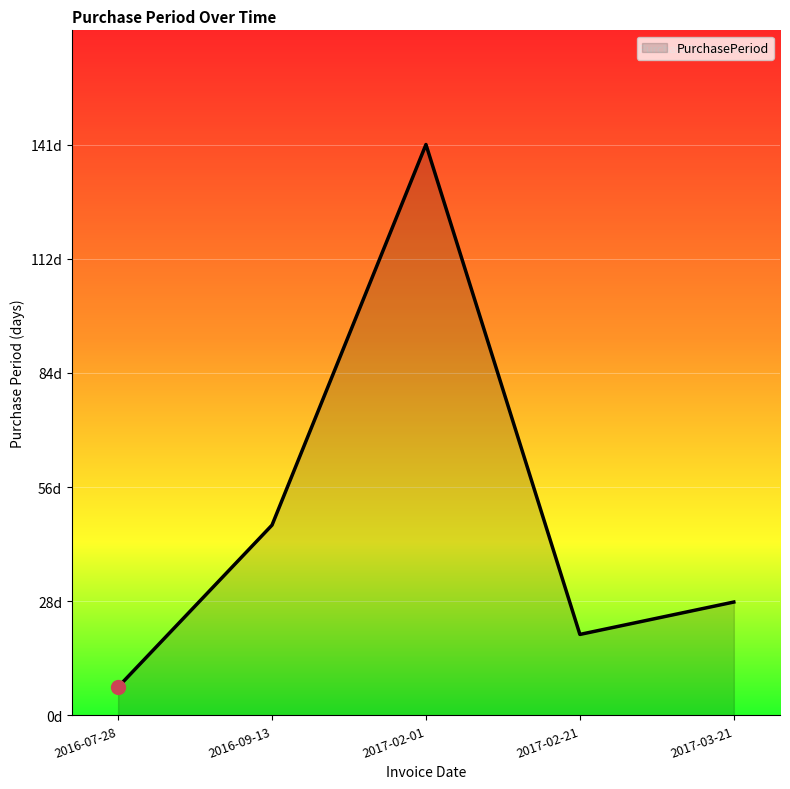

What position from the right is 2016-07-28?

5